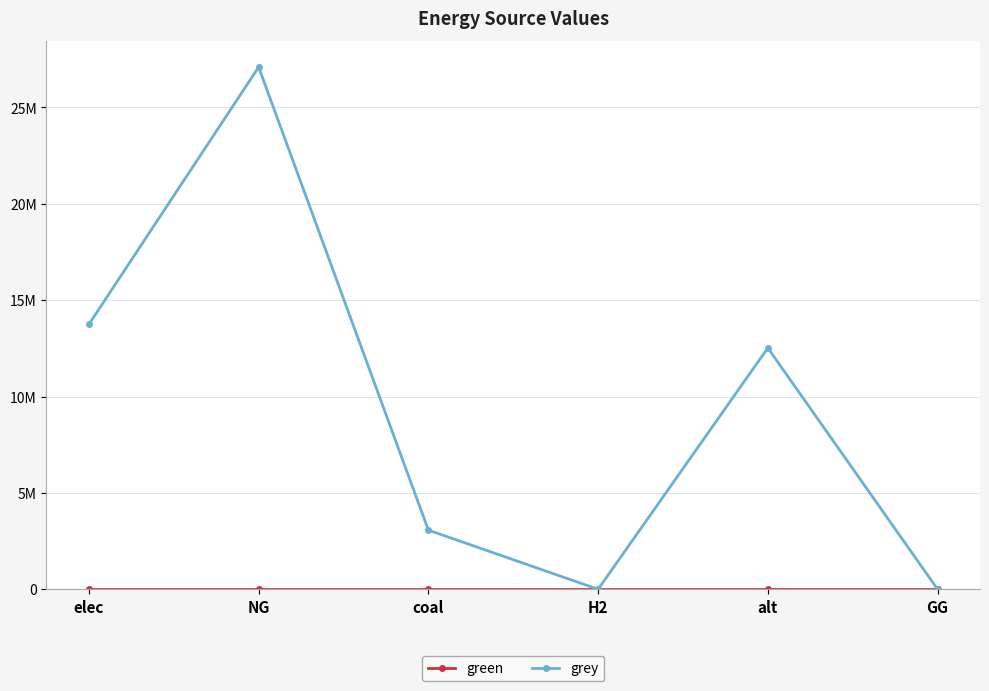

Reading left to right, what are all the values shown in this chart?

green: 0.0	0.0	0.0	0.0	0.0	0.0
grey: 13743538.5	27089156.7	3067920.5	0.0	12519371.2	0.0